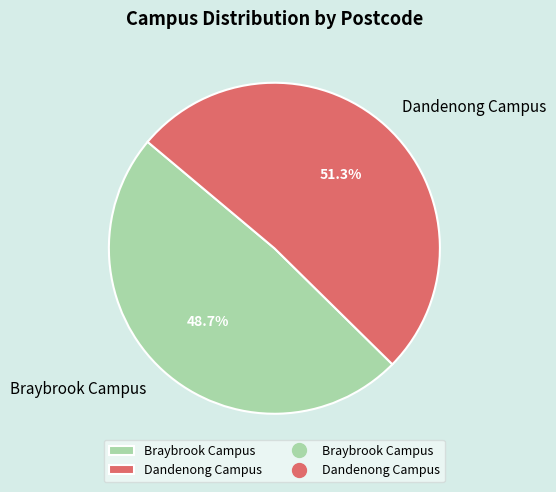

Rank the categories by value from lowest to highest.

Braybrook Campus, Dandenong Campus